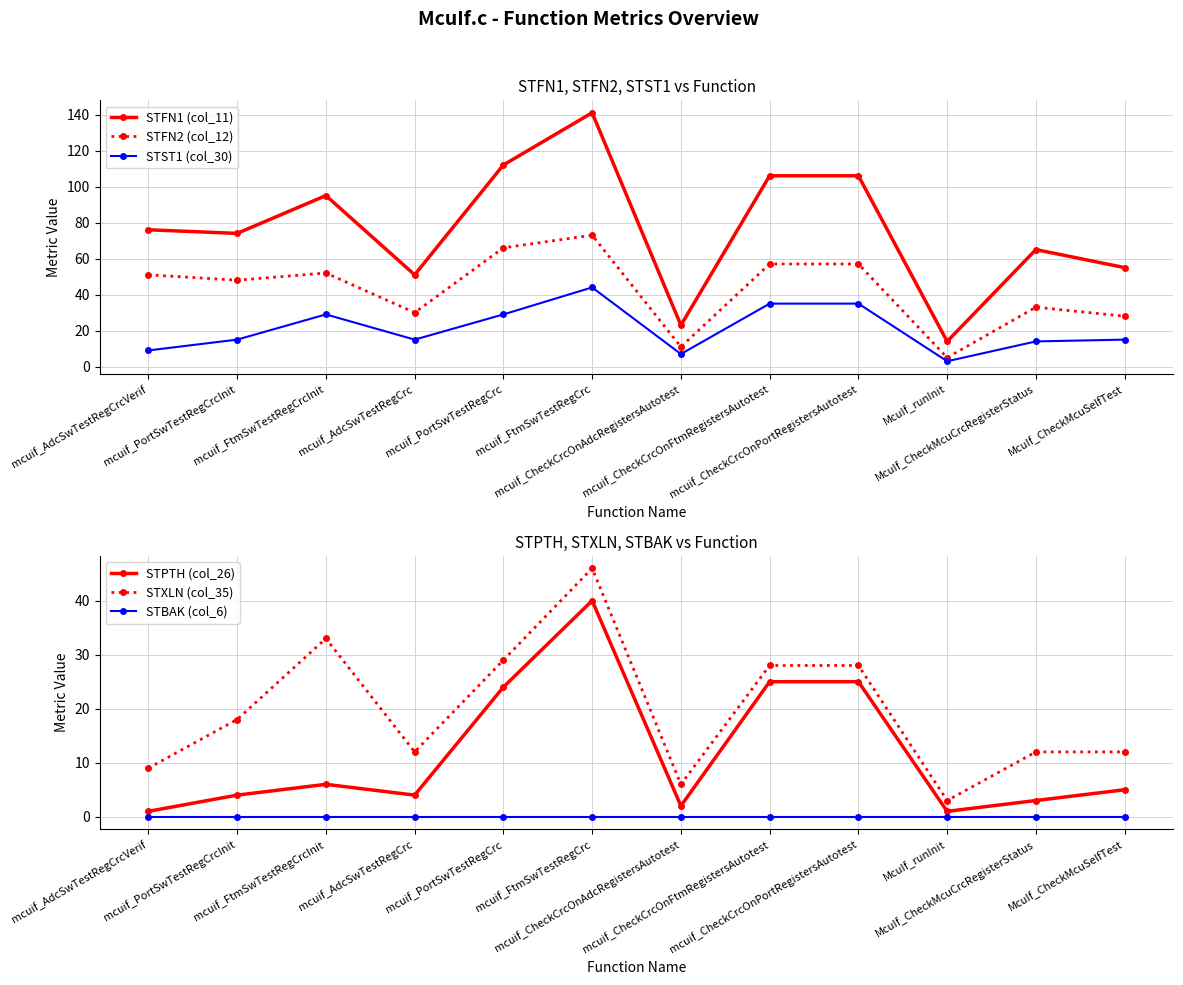

Reading left to right, transcribe all the data shown in this chart.

STFN1 (col_11): mcuif_AdcSwTestRegCrcVerif=76	mcuif_PortSwTestRegCrcInit=74	mcuif_FtmSwTestRegCrcInit=95	mcuif_AdcSwTestRegCrc=51	mcuif_PortSwTestRegCrc=112	mcuif_FtmSwTestRegCrc=141	mcuif_CheckCrcOnAdcRegistersAutotest=23	mcuif_CheckCrcOnFtmRegistersAutotest=106	mcuif_CheckCrcOnPortRegistersAutotest=106	McuIf_runInit=14	McuIf_CheckMcuCrcRegisterStatus=65	McuIf_CheckMcuSelfTest=55
STFN2 (col_12): mcuif_AdcSwTestRegCrcVerif=51	mcuif_PortSwTestRegCrcInit=48	mcuif_FtmSwTestRegCrcInit=52	mcuif_AdcSwTestRegCrc=30	mcuif_PortSwTestRegCrc=66	mcuif_FtmSwTestRegCrc=73	mcuif_CheckCrcOnAdcRegistersAutotest=11	mcuif_CheckCrcOnFtmRegistersAutotest=57	mcuif_CheckCrcOnPortRegistersAutotest=57	McuIf_runInit=5	McuIf_CheckMcuCrcRegisterStatus=33	McuIf_CheckMcuSelfTest=28
STST1 (col_30): mcuif_AdcSwTestRegCrcVerif=9	mcuif_PortSwTestRegCrcInit=15	mcuif_FtmSwTestRegCrcInit=29	mcuif_AdcSwTestRegCrc=15	mcuif_PortSwTestRegCrc=29	mcuif_FtmSwTestRegCrc=44	mcuif_CheckCrcOnAdcRegistersAutotest=7	mcuif_CheckCrcOnFtmRegistersAutotest=35	mcuif_CheckCrcOnPortRegistersAutotest=35	McuIf_runInit=3	McuIf_CheckMcuCrcRegisterStatus=14	McuIf_CheckMcuSelfTest=15
STPTH (col_26): mcuif_AdcSwTestRegCrcVerif=1	mcuif_PortSwTestRegCrcInit=4	mcuif_FtmSwTestRegCrcInit=6	mcuif_AdcSwTestRegCrc=4	mcuif_PortSwTestRegCrc=24	mcuif_FtmSwTestRegCrc=40	mcuif_CheckCrcOnAdcRegistersAutotest=2	mcuif_CheckCrcOnFtmRegistersAutotest=25	mcuif_CheckCrcOnPortRegistersAutotest=25	McuIf_runInit=1	McuIf_CheckMcuCrcRegisterStatus=3	McuIf_CheckMcuSelfTest=5
STXLN (col_35): mcuif_AdcSwTestRegCrcVerif=9	mcuif_PortSwTestRegCrcInit=18	mcuif_FtmSwTestRegCrcInit=33	mcuif_AdcSwTestRegCrc=12	mcuif_PortSwTestRegCrc=29	mcuif_FtmSwTestRegCrc=46	mcuif_CheckCrcOnAdcRegistersAutotest=6	mcuif_CheckCrcOnFtmRegistersAutotest=28	mcuif_CheckCrcOnPortRegistersAutotest=28	McuIf_runInit=3	McuIf_CheckMcuCrcRegisterStatus=12	McuIf_CheckMcuSelfTest=12
STBAK (col_6): mcuif_AdcSwTestRegCrcVerif=0	mcuif_PortSwTestRegCrcInit=0	mcuif_FtmSwTestRegCrcInit=0	mcuif_AdcSwTestRegCrc=0	mcuif_PortSwTestRegCrc=0	mcuif_FtmSwTestRegCrc=0	mcuif_CheckCrcOnAdcRegistersAutotest=0	mcuif_CheckCrcOnFtmRegistersAutotest=0	mcuif_CheckCrcOnPortRegistersAutotest=0	McuIf_runInit=0	McuIf_CheckMcuCrcRegisterStatus=0	McuIf_CheckMcuSelfTest=0